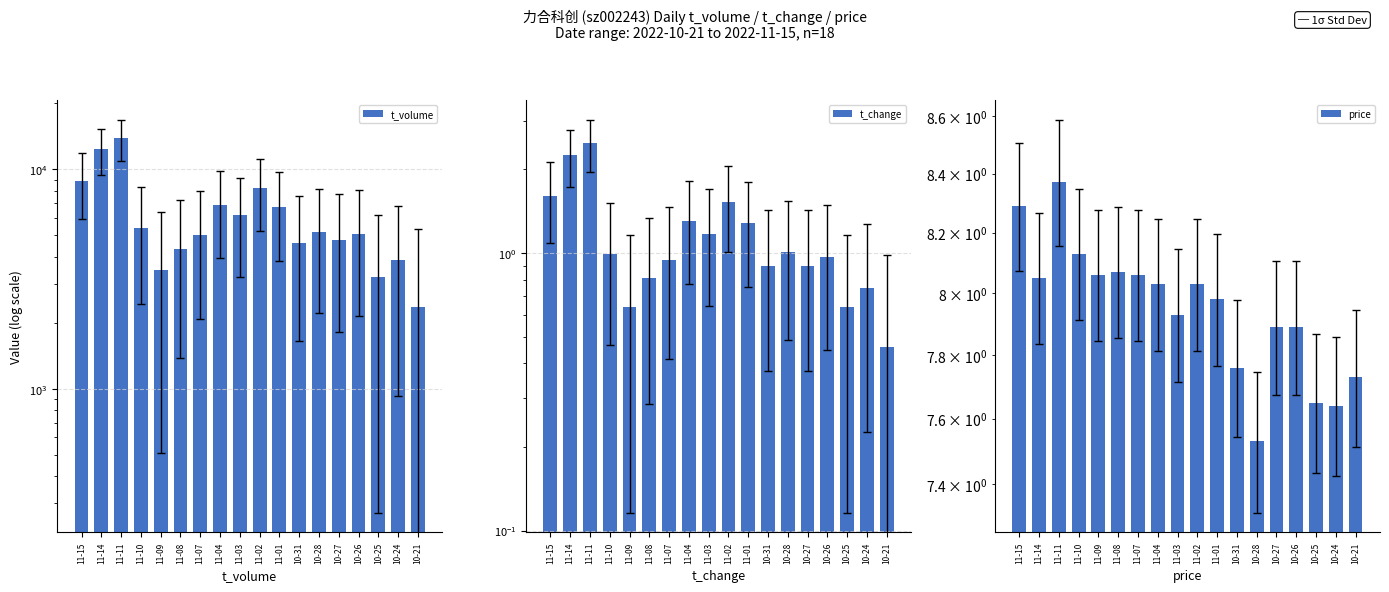

Does the chart contain any negative values?

No